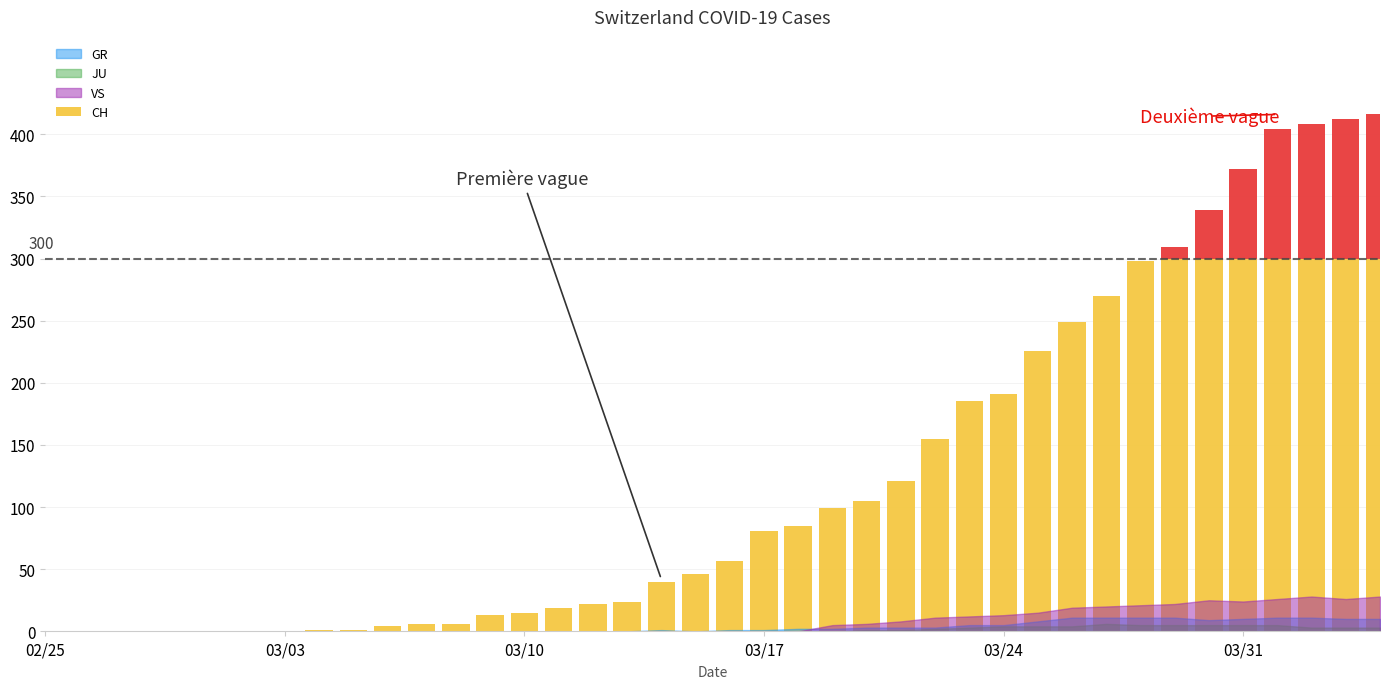

What is the total value across all series at 18?

41